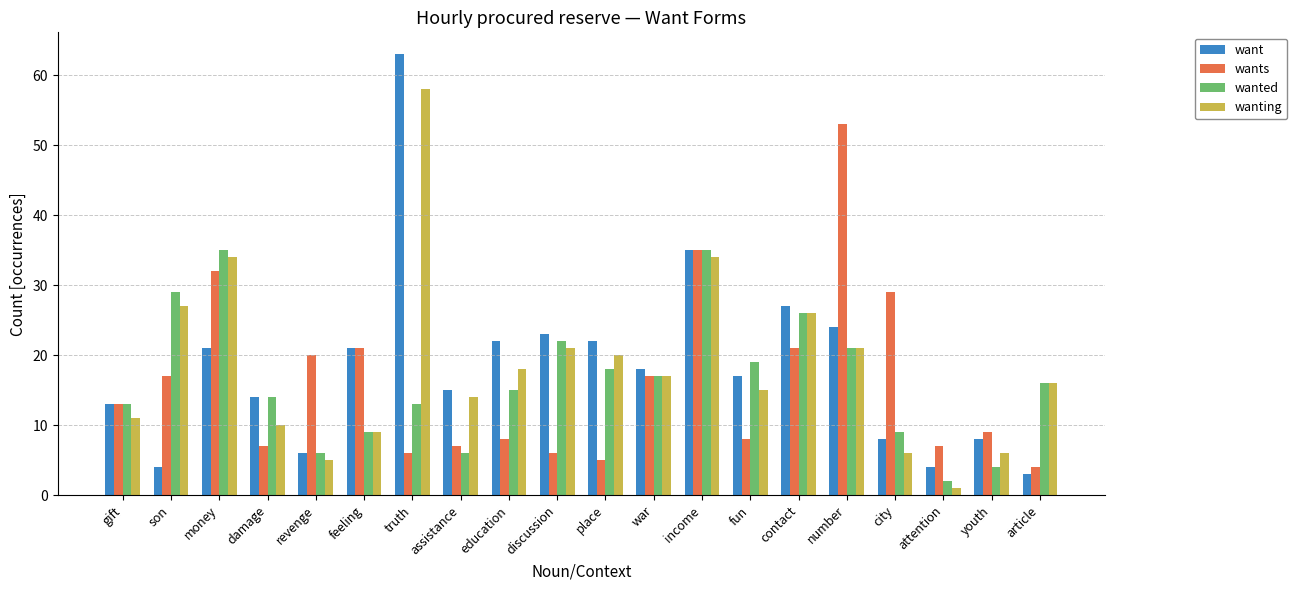

Read the wanting value at discussion.

21